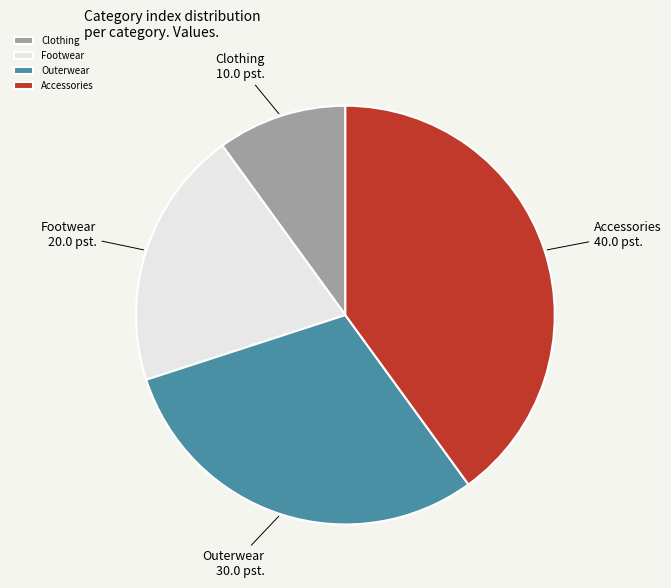

Count the number of slices in the pie.

4